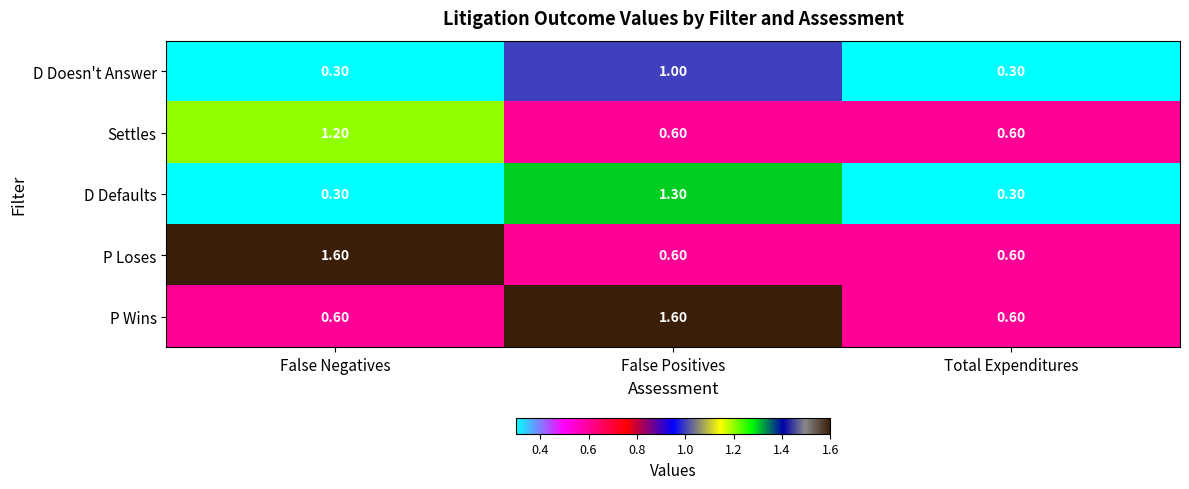

Which category has the highest value in the P Wins series?

False Positives